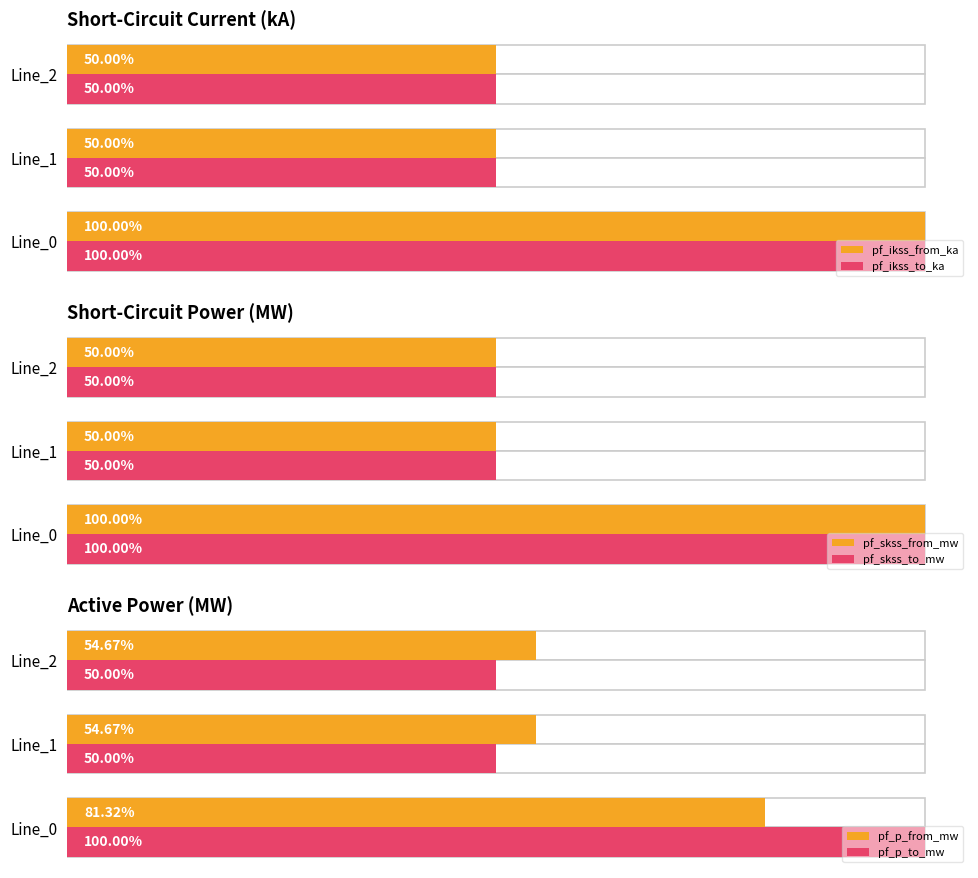

Rank the categories by pf_skss_from_mw value from highest to lowest.

Line_0, Line_1, Line_2